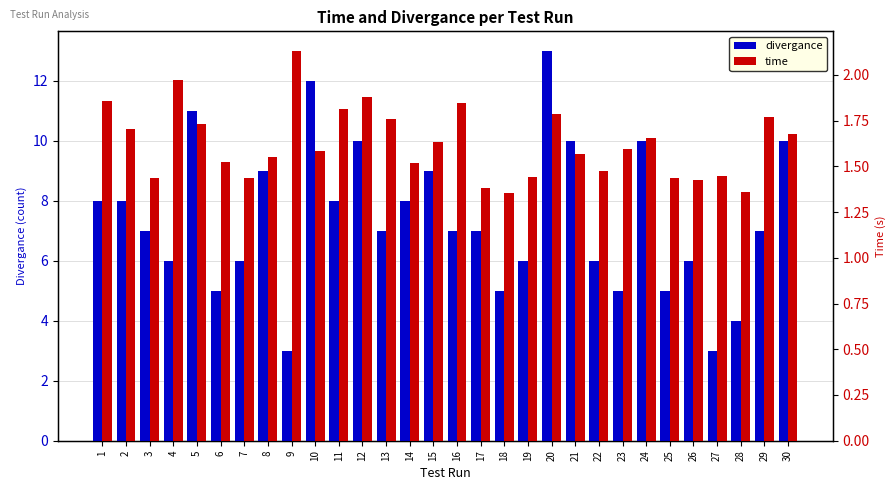

Reading right to left, list all the values displayed in this chart.

divergance: 10.0	7.0	4.0	3.0	6.0	5.0	10.0	5.0	6.0	10.0	13.0	6.0	5.0	7.0	7.0	9.0	8.0	7.0	10.0	8.0	12.0	3.0	9.0	6.0	5.0	11.0	6.0	7.0	8.0	8.0
time: 1.7	1.8	1.4	1.4	1.4	1.4	1.7	1.6	1.5	1.6	1.8	1.4	1.4	1.4	1.8	1.6	1.5	1.8	1.9	1.8	1.6	2.1	1.6	1.4	1.5	1.7	2.0	1.4	1.7	1.9